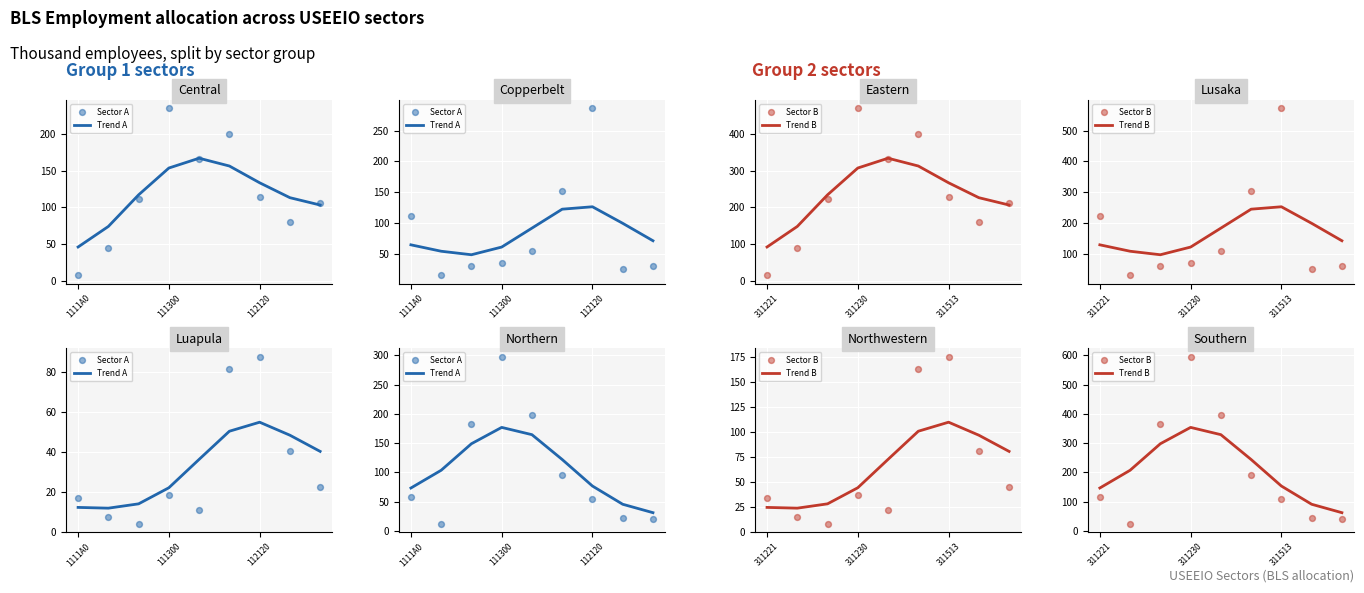

What are all the series names shown in the legend?

Trend A, Sector A, Trend B, Sector B